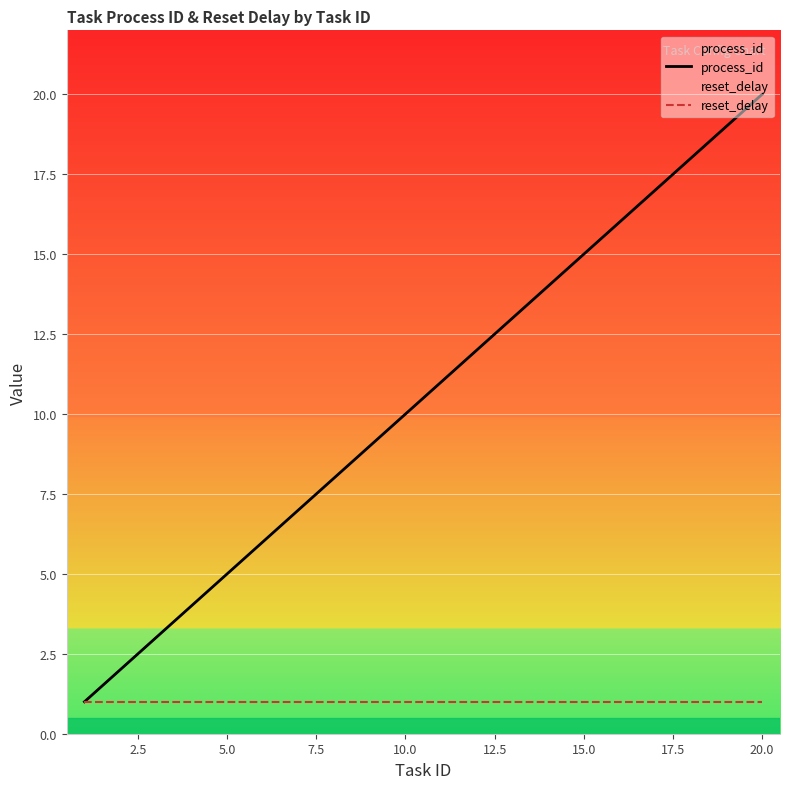

What are all the series names shown in the legend?

process_id, reset_delay